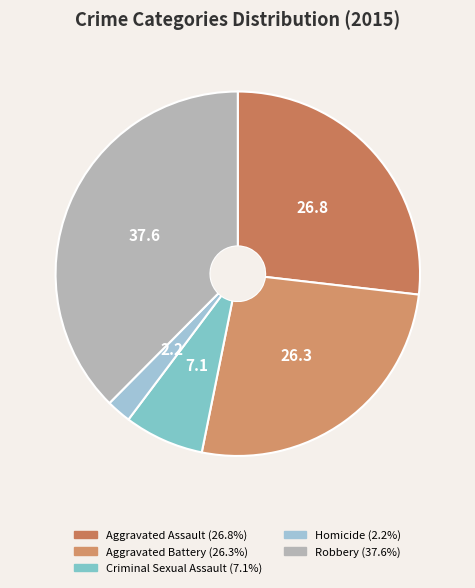

To the nearest percent, what percentage of the pie is Criminal Sexual Assault?

7%